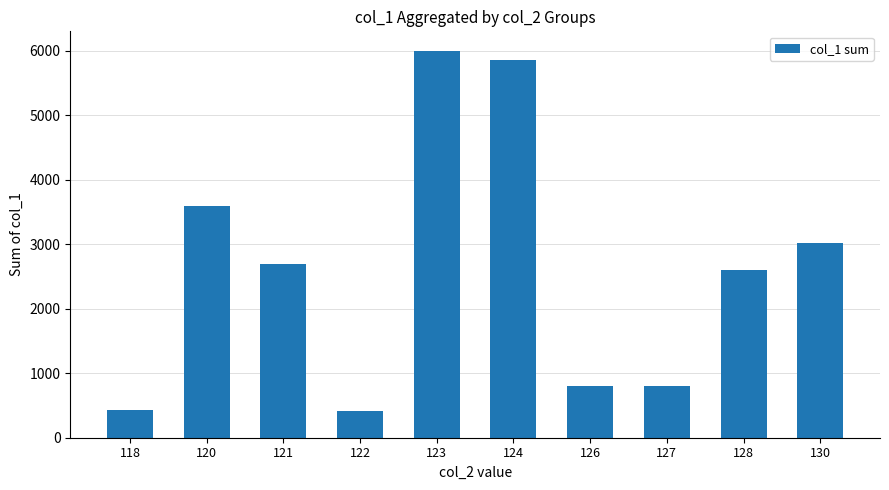

Approximately how many times larger is the value at 122 compared to 124?

0.1